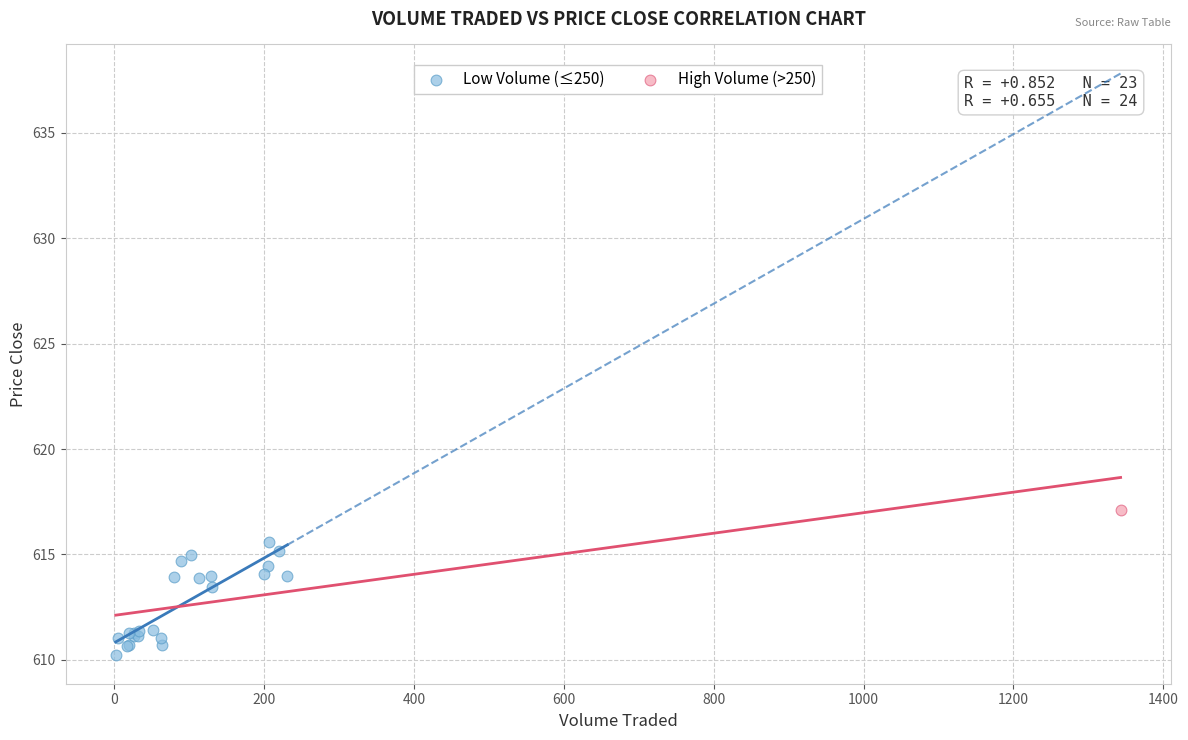

What are all the series names shown in the legend?

Low Volume (≤250), High Volume (>250)